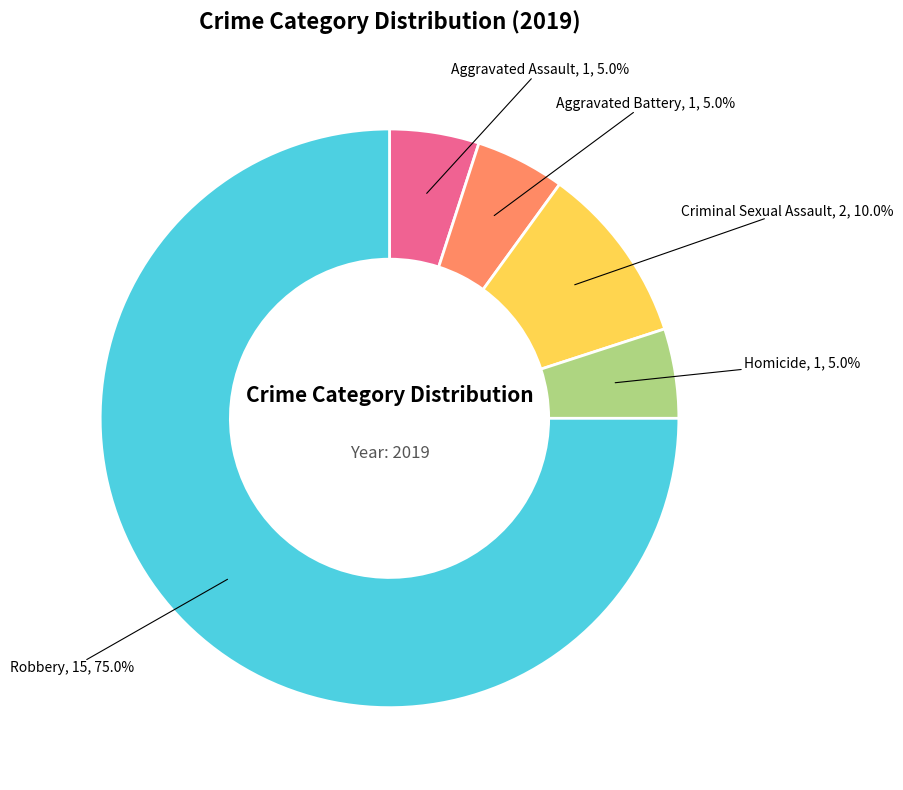

What percentage is the Aggravated Battery slice, to the nearest percent?

5%